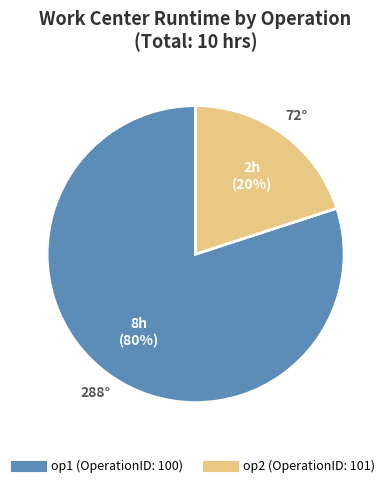

Which has a higher value, op2 or op1?

op1